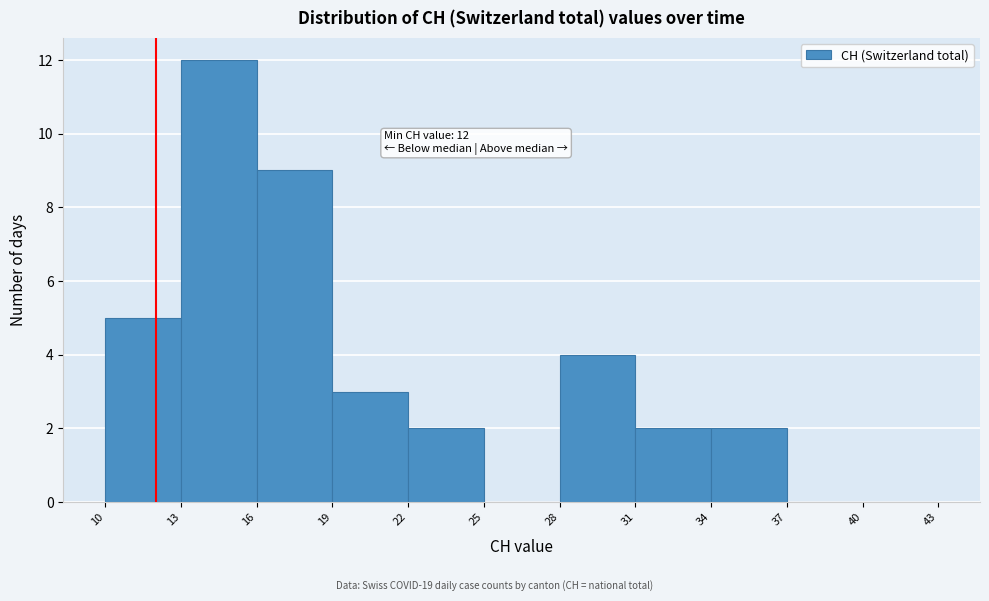

Over which range of the x-axis is the bar tallest?

13 to 16